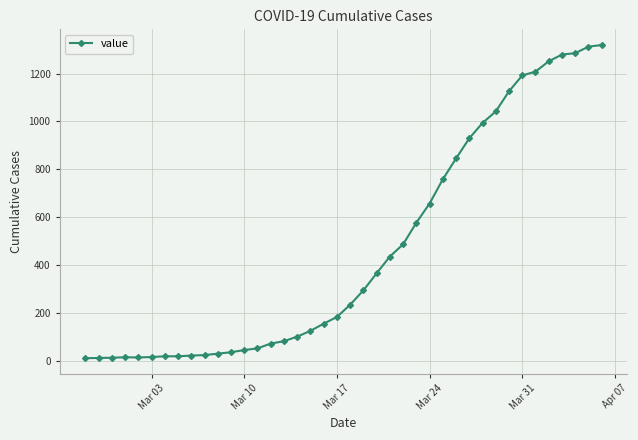

What is the difference between the second highest and minimum values?

1299